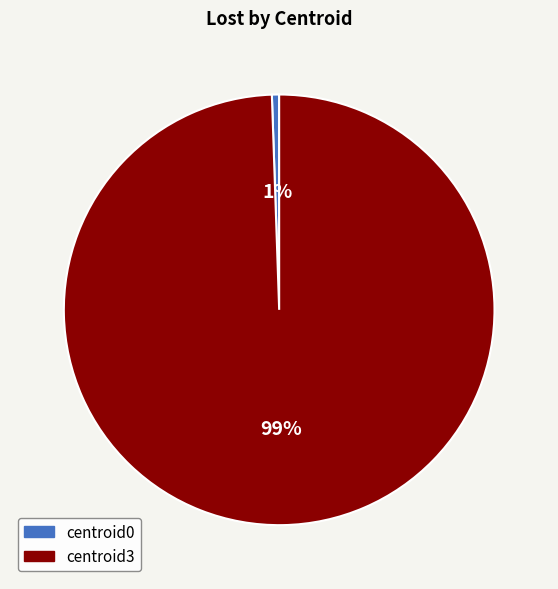

Combined, do centroid3 and centroid0 account for over 50%?

Yes